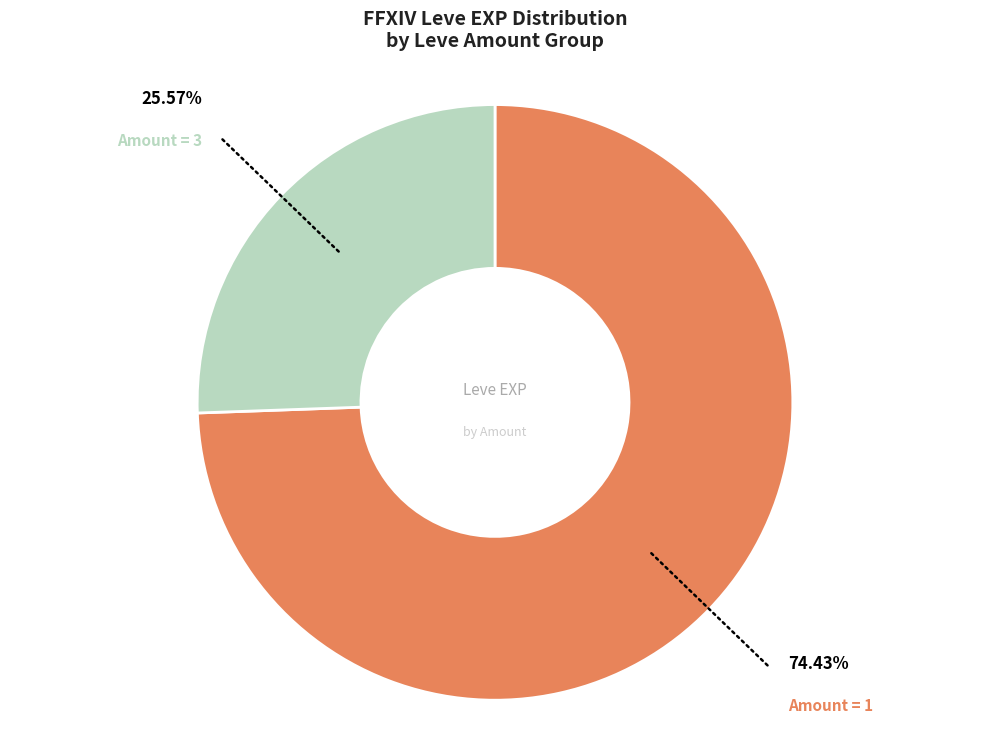

Is there any slice that represents more than half of the pie?

Yes